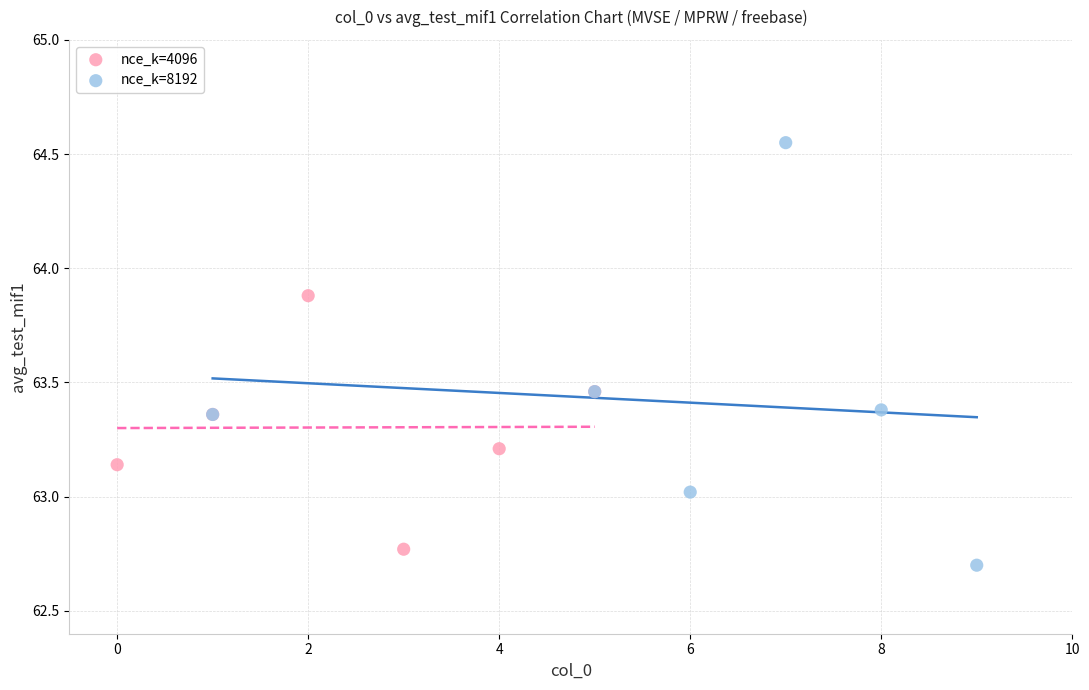

Which series reaches the minimum Y coordinate?

nce_k=8192